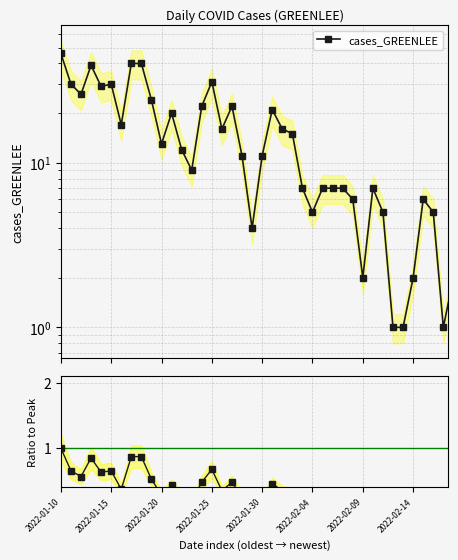

Does the chart display data point markers on the line(s)?

Yes